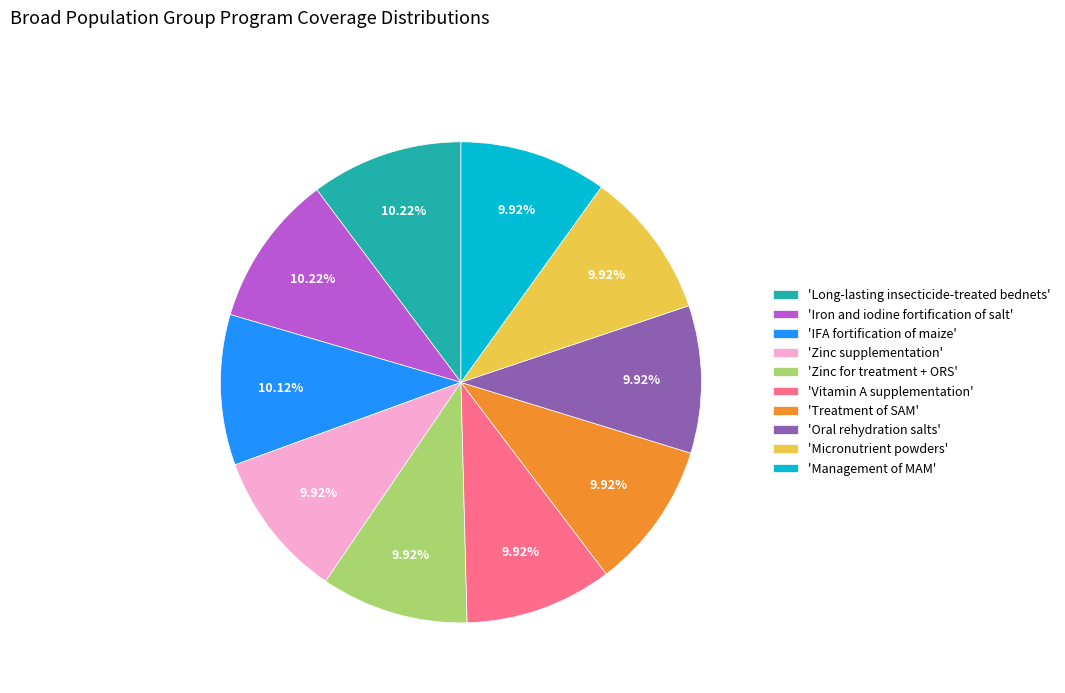

What is the ratio of the value at 'Long-lasting insecticide-treated bednets' to the value at 'Iron and iodine fortification of salt'?

1.0